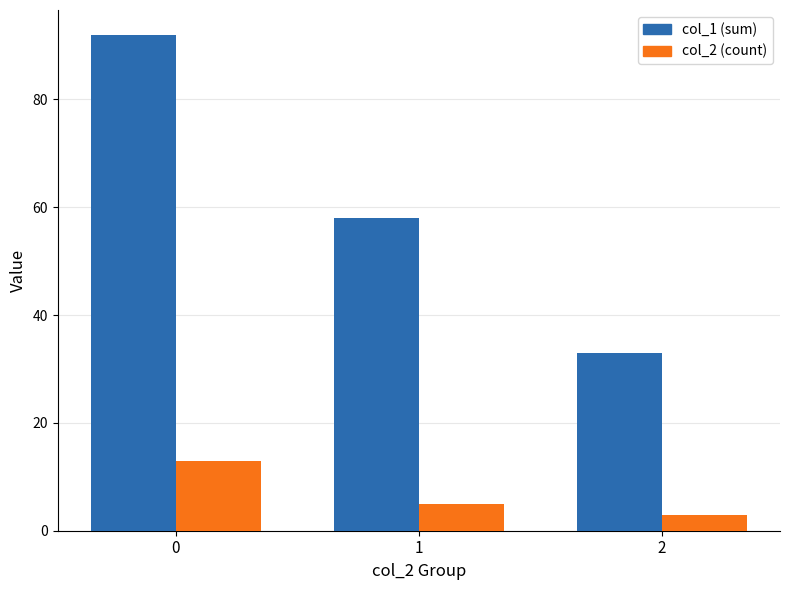

Rank the series at 1 from lowest to highest value.

col_2 (count), col_1 (sum)